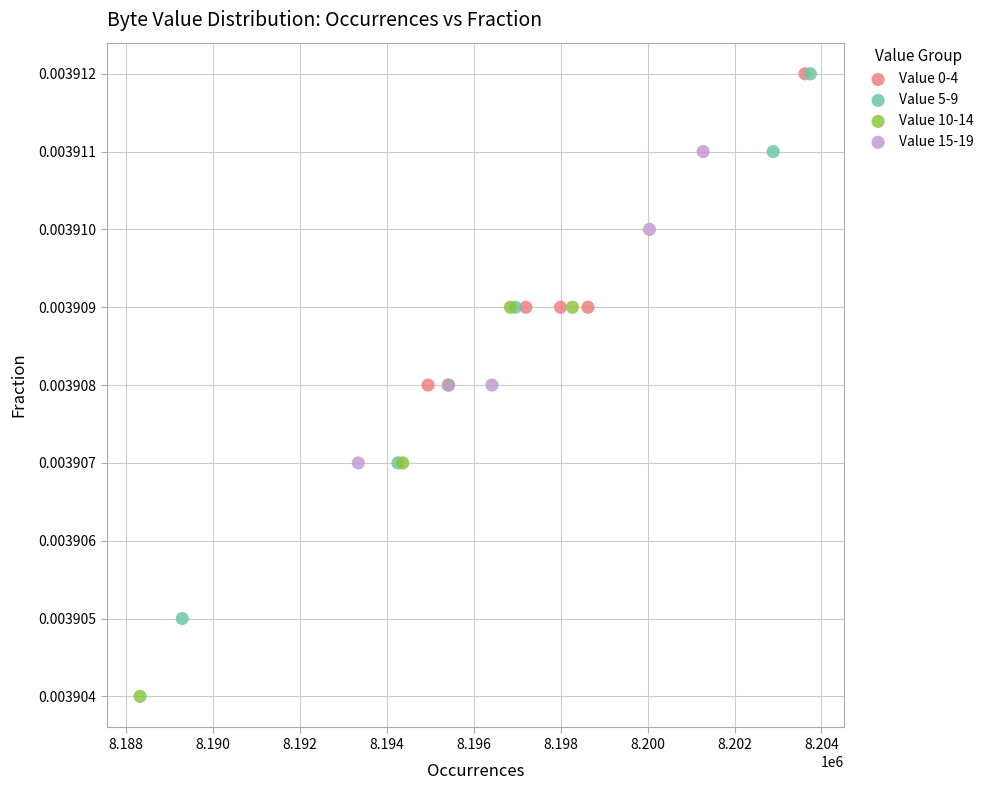

Which series reaches the minimum Y coordinate?

Value 10-14